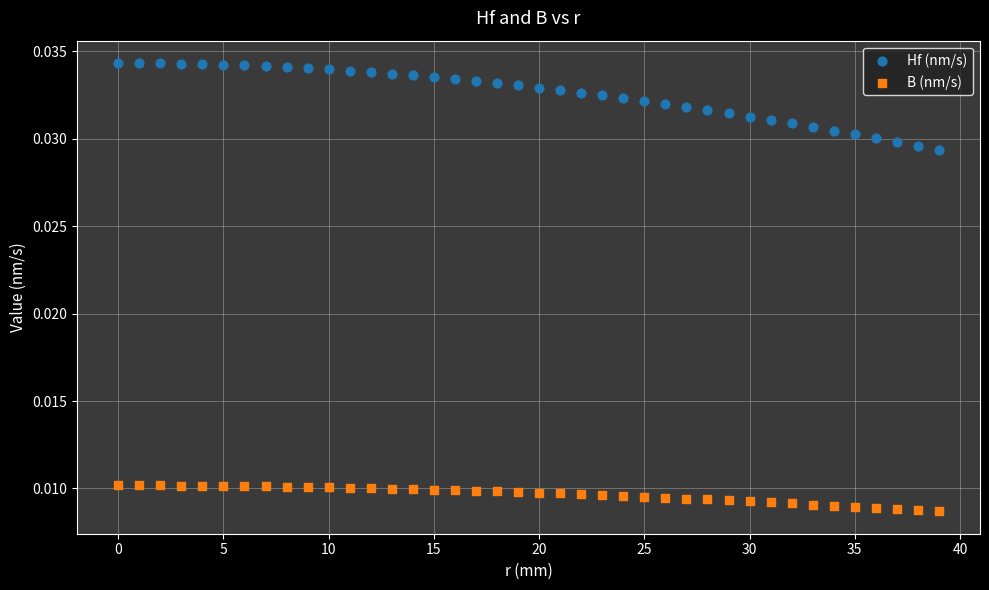

What are all the series names shown in the legend?

Hf (nm/s), B (nm/s)